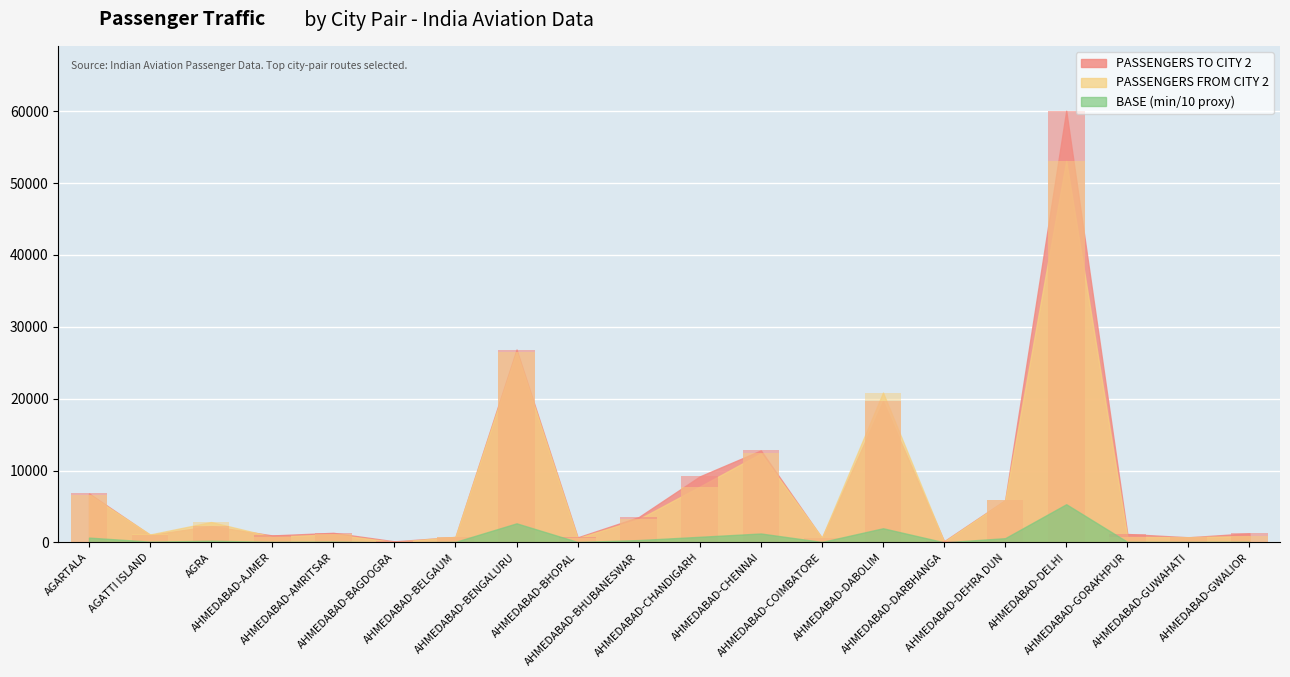

Is the value of PASSENGERS FROM CITY 2 at AHMEDABAD-GORAKHPUR greater than the value of PASSENGERS TO CITY 2 at AGRA?

No